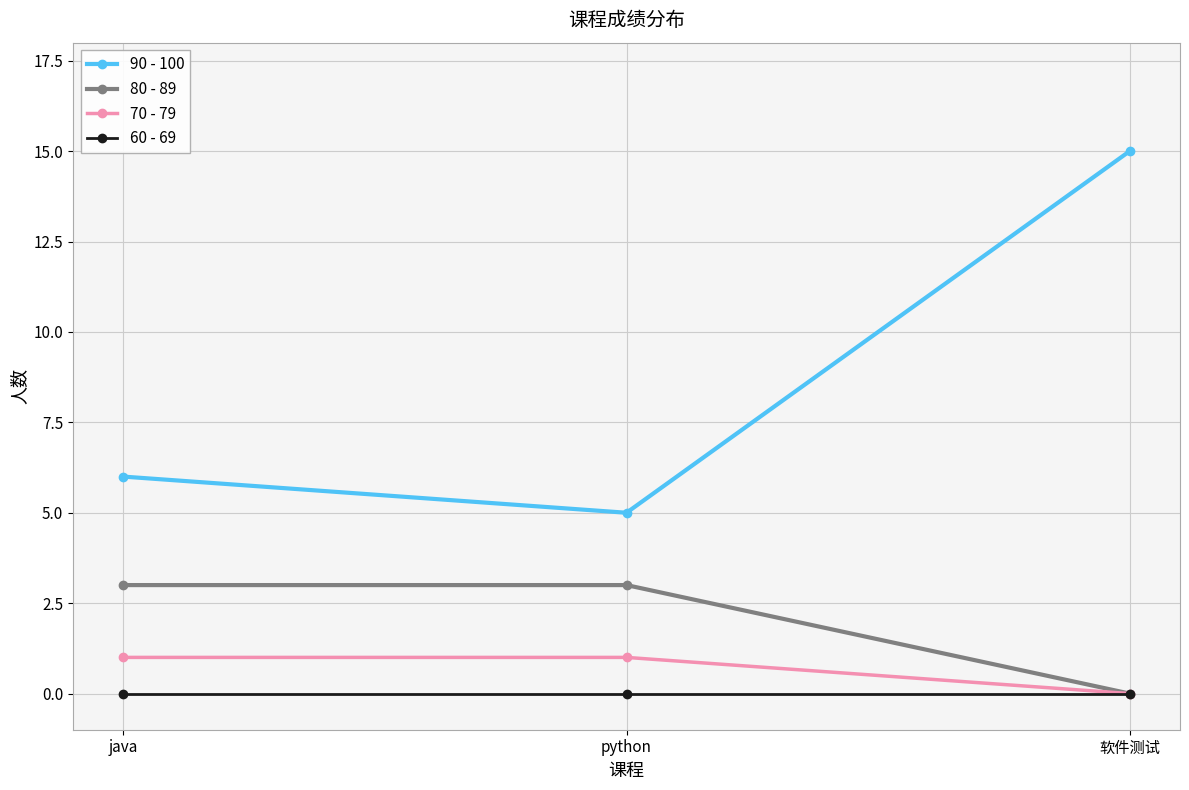

What is the label of the 1st point from the left?

java